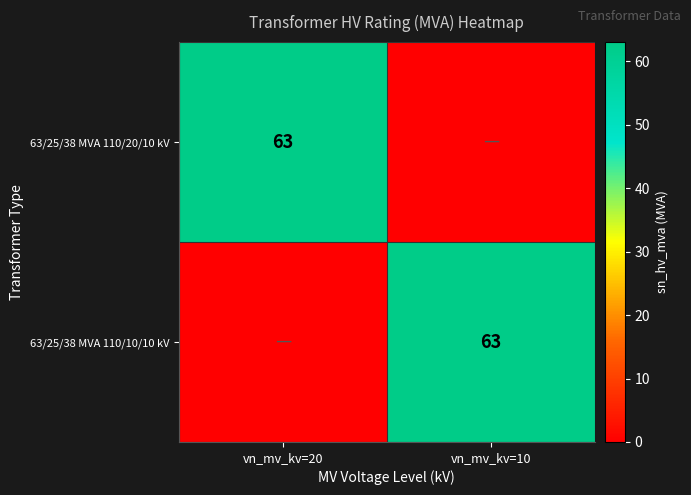

The 63/25/38 MVA 110/10/10 kV series shows 63 at vn_mv_kv=10. True or false?

True